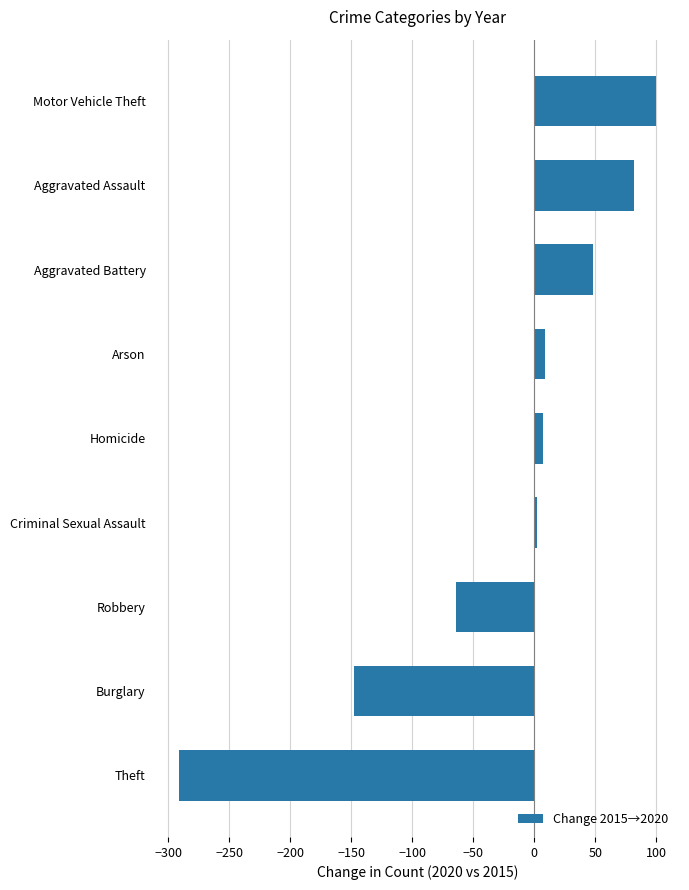

Does the chart contain any negative values?

Yes